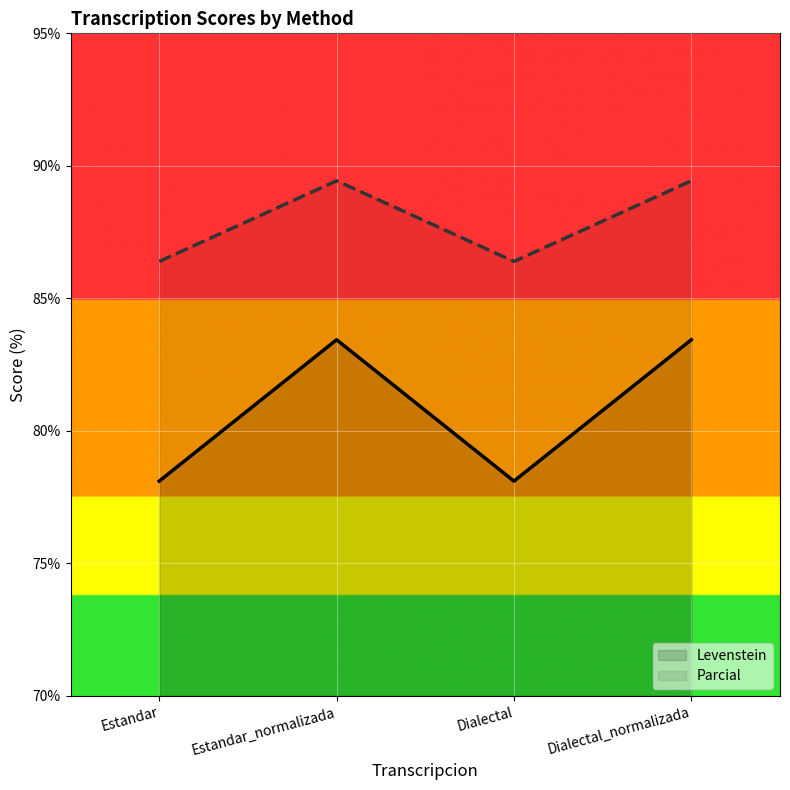

At how many categories does at least one series exceed 79?

4